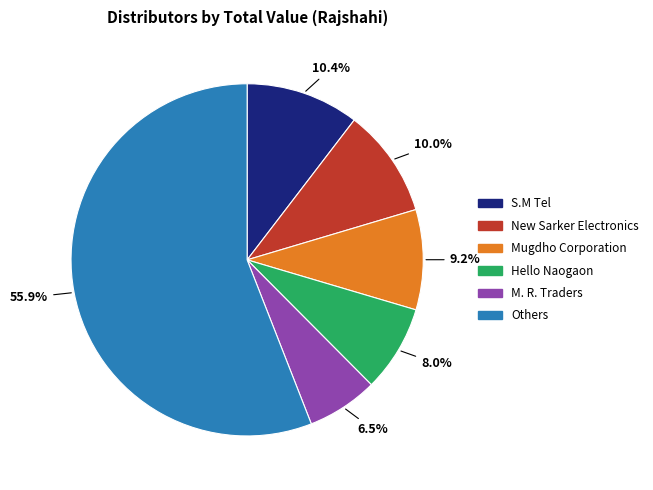

Does any single category account for the majority?

Yes